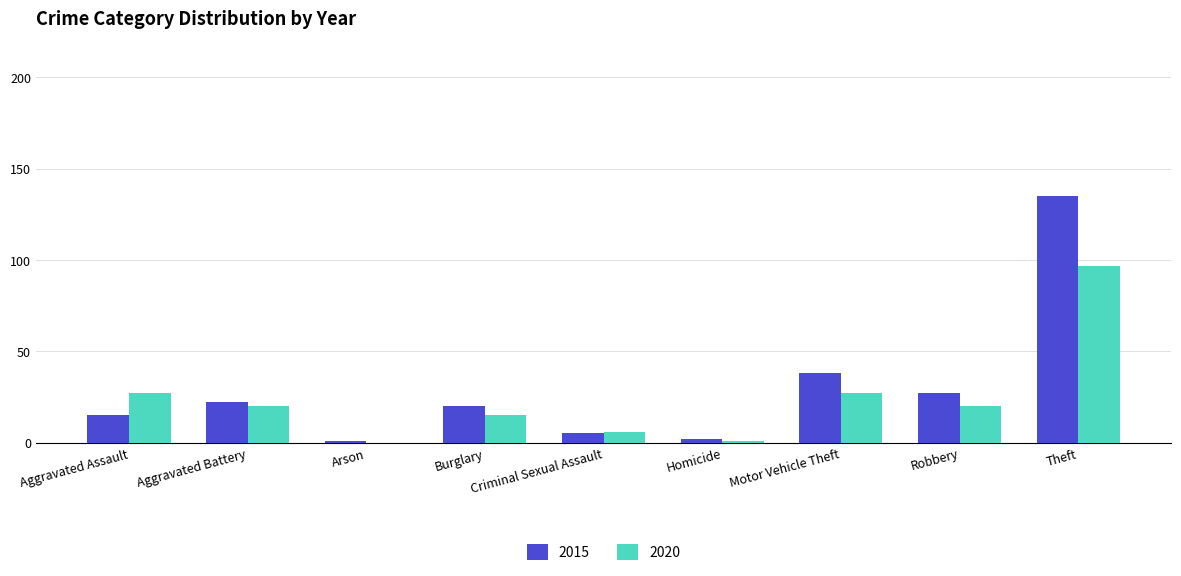

The value of 2015 at Robbery is 9. True or false?

False